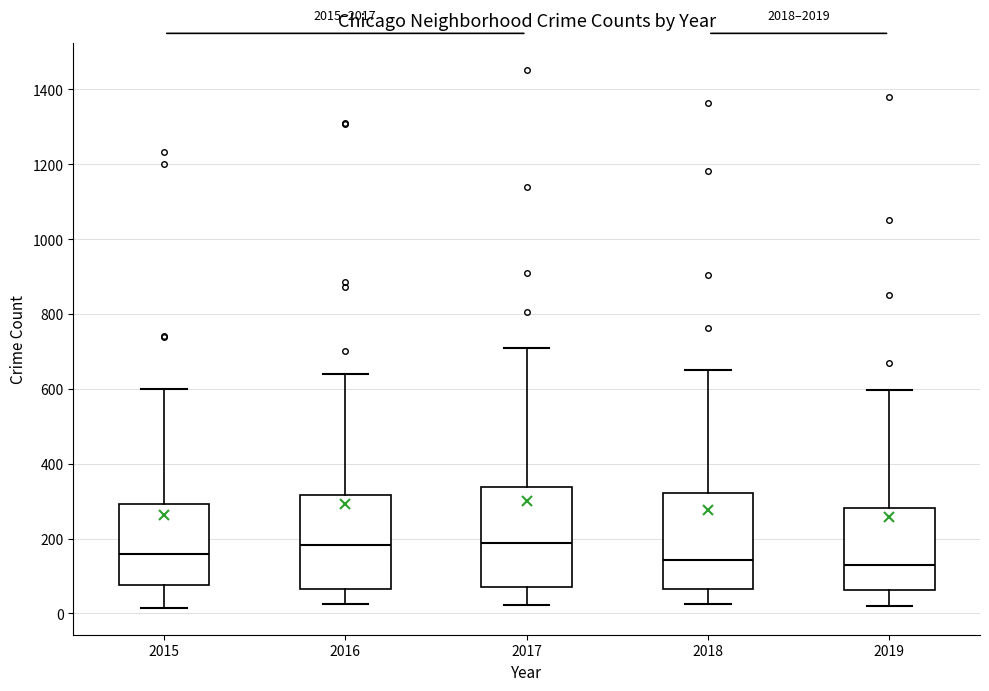

Reading left to right, read every box against the y-axis: the position of its median line, the range the box covers, and the ends of its whiskers. The values are not printed on the chart, so give them approximately, as read against the axis.

2015: median 160, box 80 to 300, whiskers 20 to 600
2016: median 180, box 60 to 320, whiskers 20 to 640
2017: median 180, box 60 to 340, whiskers 20 to 720
2018: median 140, box 60 to 320, whiskers 20 to 660
2019: median 120, box 60 to 280, whiskers 20 to 600